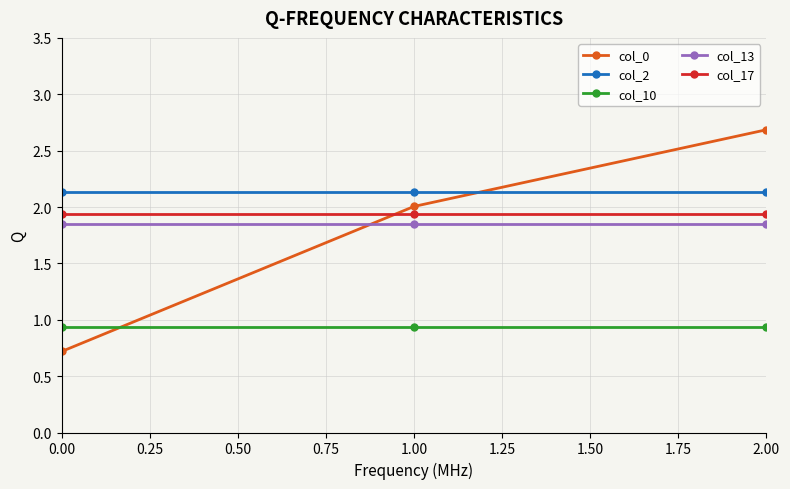

Which series has the widest spread of values?

col_0